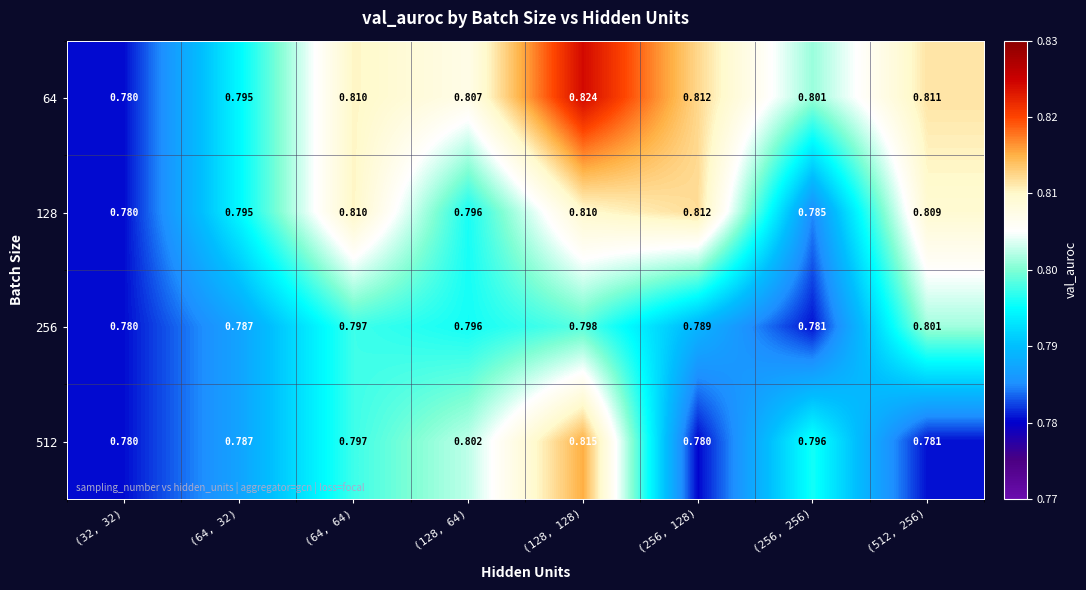

How many categories are shown in the chart?

8